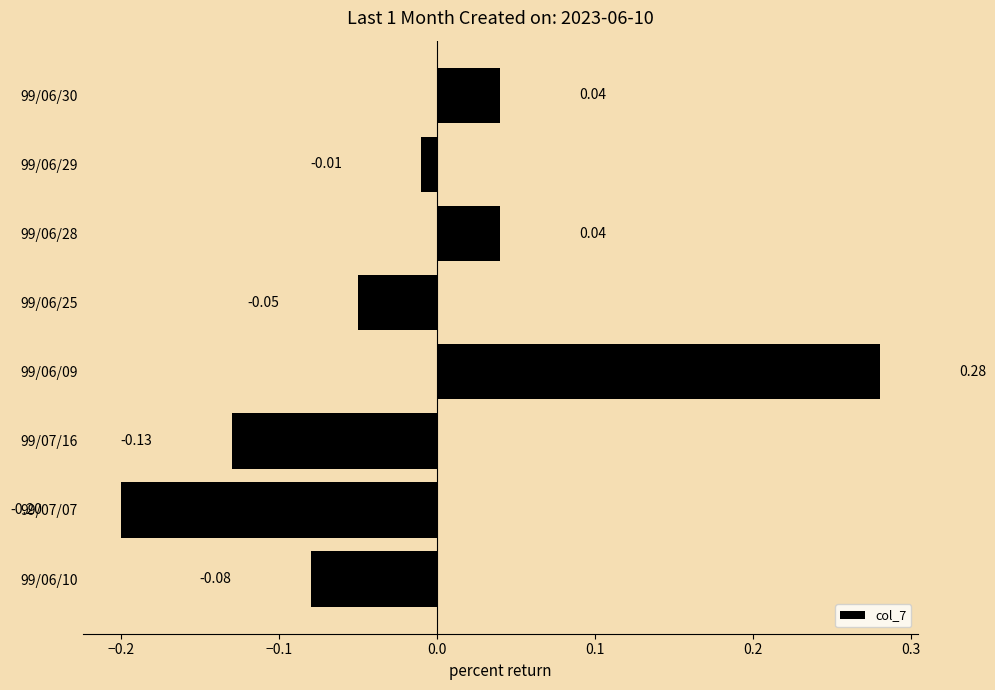

What is the difference between the maximum and minimum values?

0.5